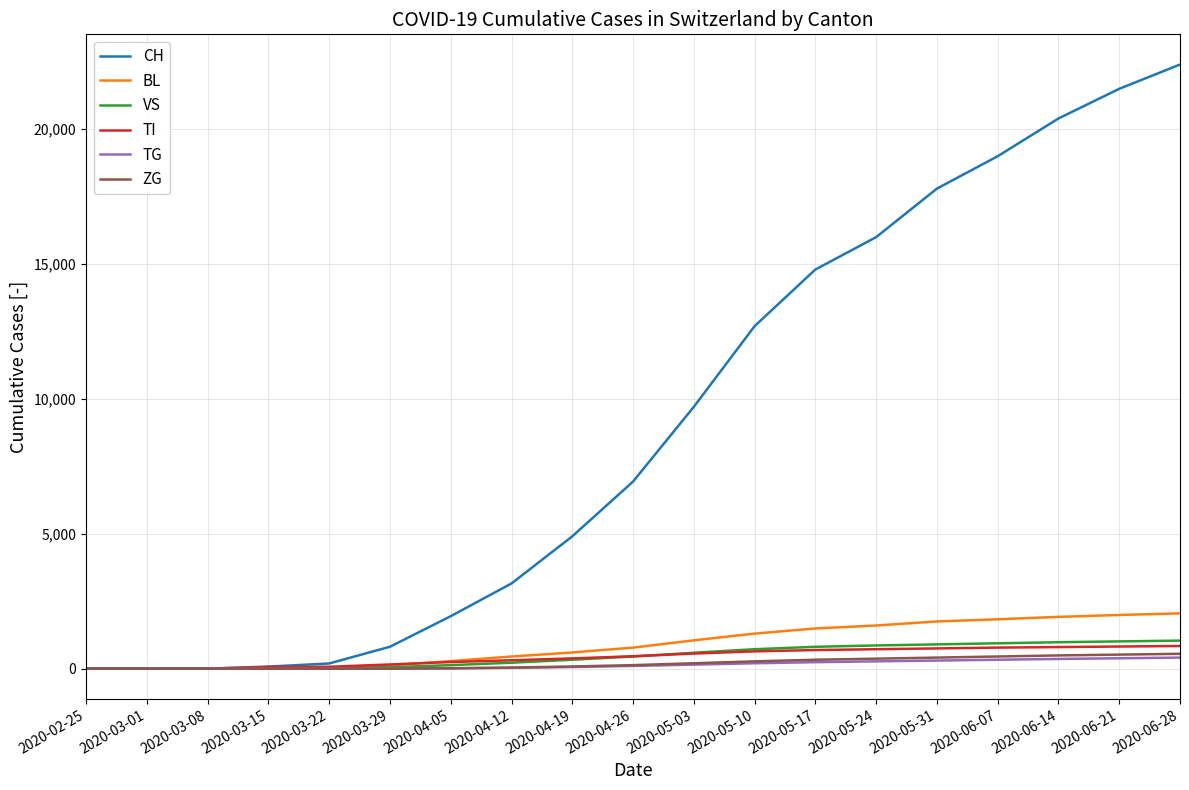

How many values in the TG series are below 100?

9